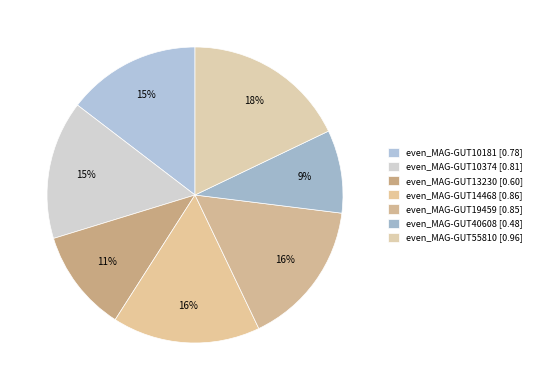

How many segments does this pie chart have?

7